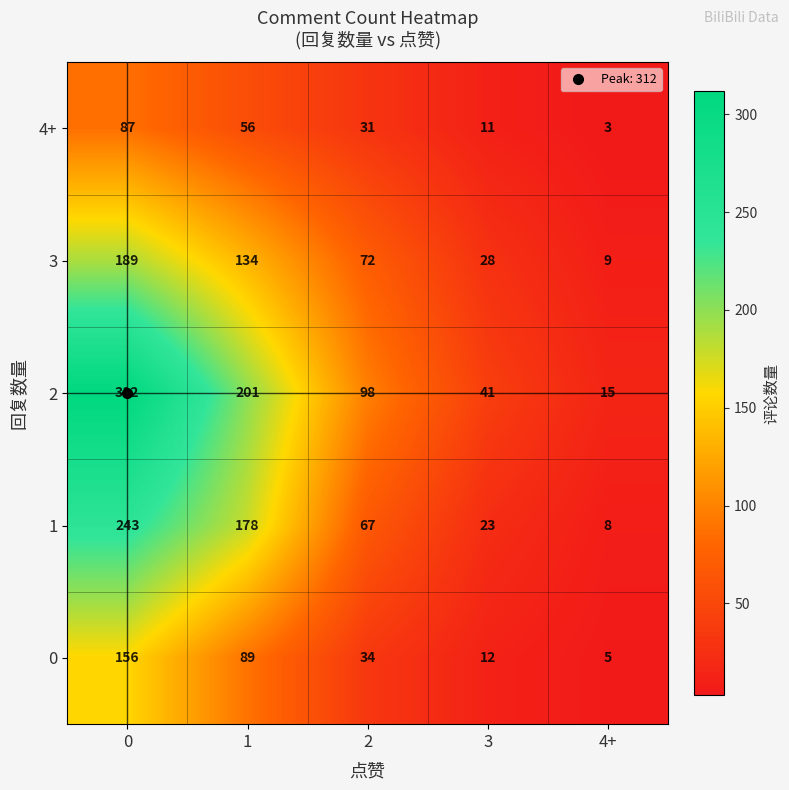

The value of 1 at 1 is 81. True or false?

False